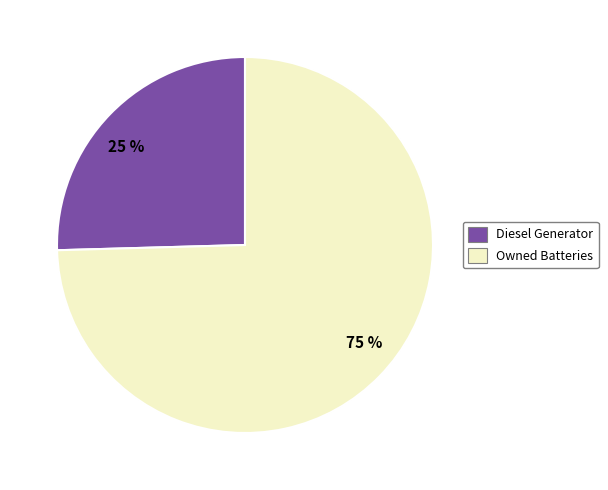

How many slices are in this pie chart?

2